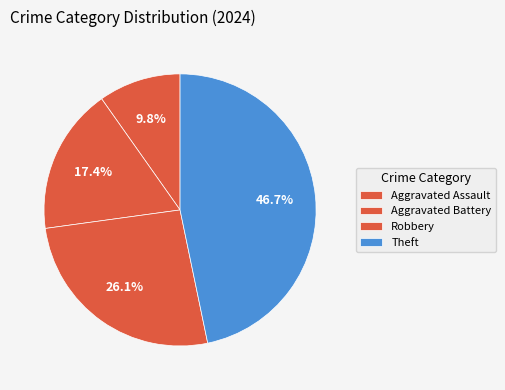

How many segments does this pie chart have?

4